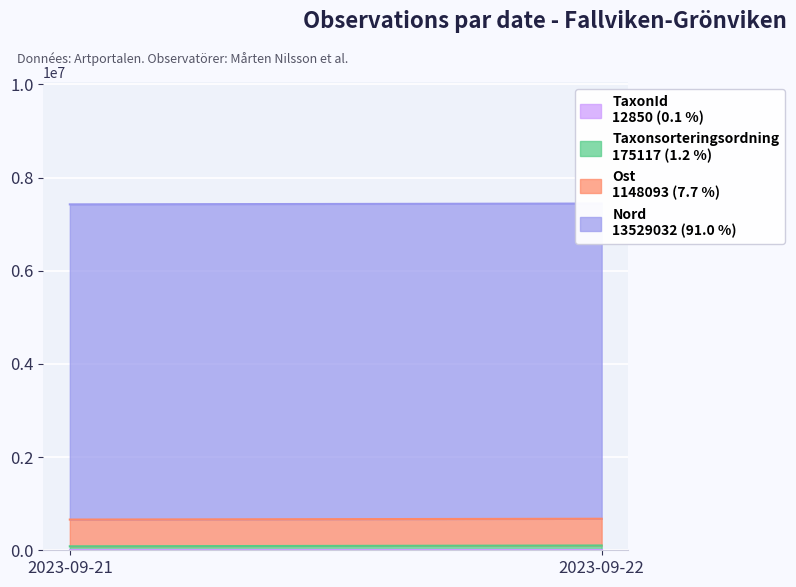

What is the greatest value displayed?

6764547